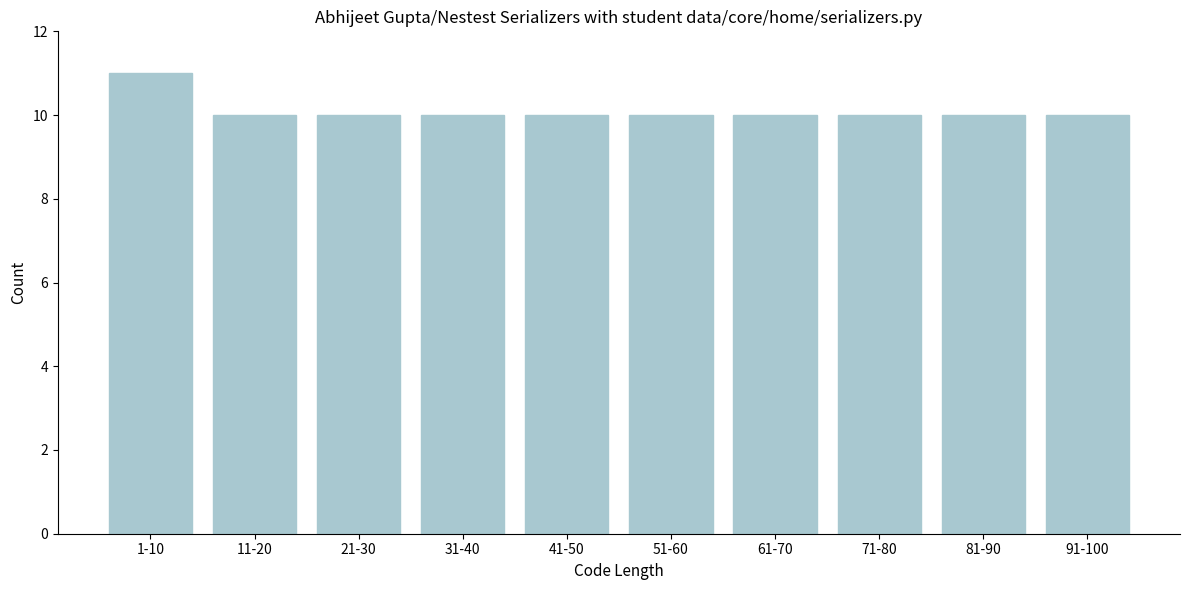

Reading left to right, what are all the values shown in this chart?

11	10	10	10	10	10	10	10	10	10